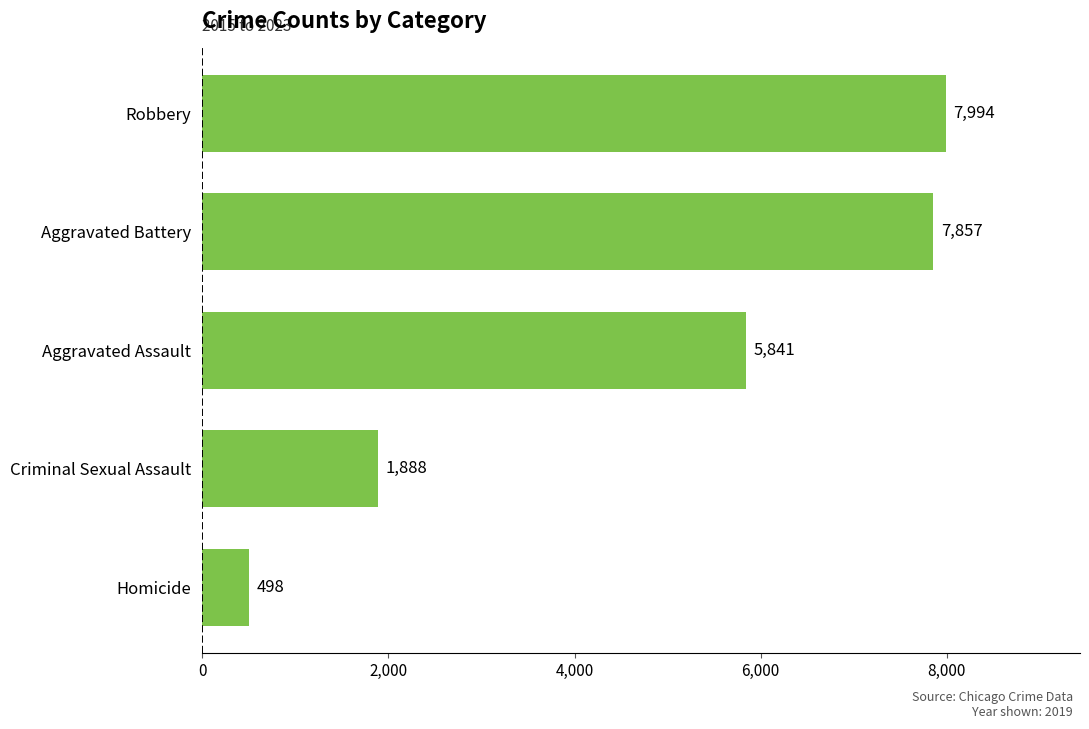

Reading top to bottom, extract all data points from this chart.

7994	7857	5841	1888	498